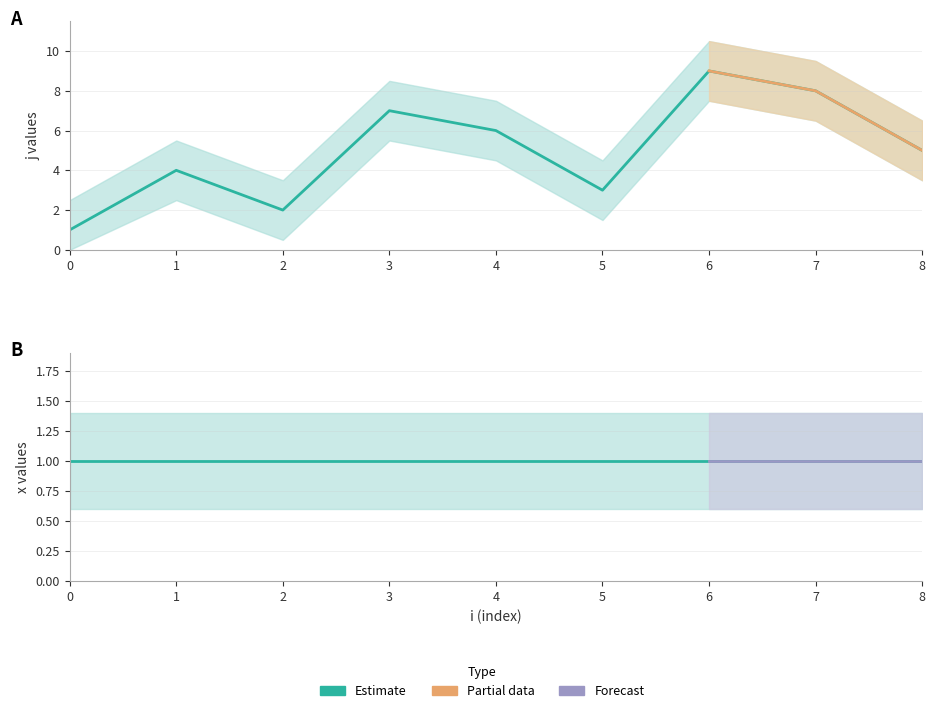

List the labels in order of value, largest first.

6, 7, 3, 4, 8, 1, 5, 2, 0